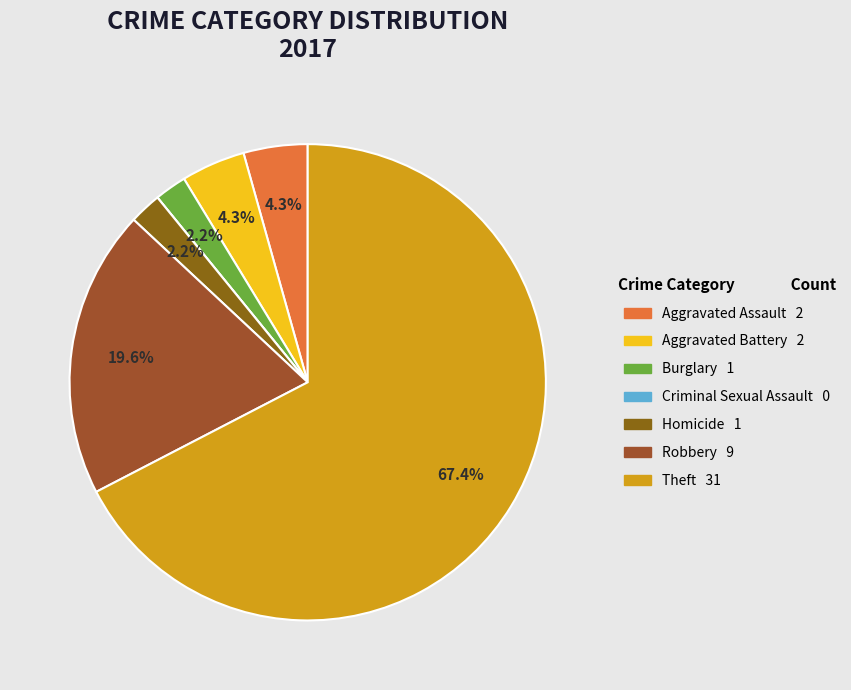

Does Aggravated Battery represent more than half of the total?

No